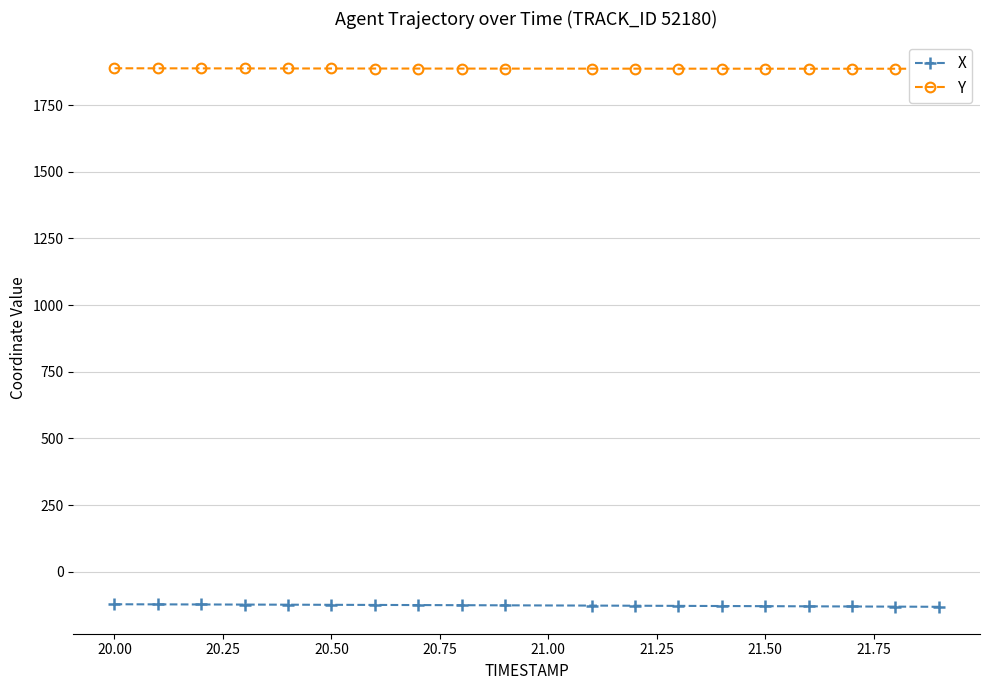

What is the minimum value for X?

-131.9